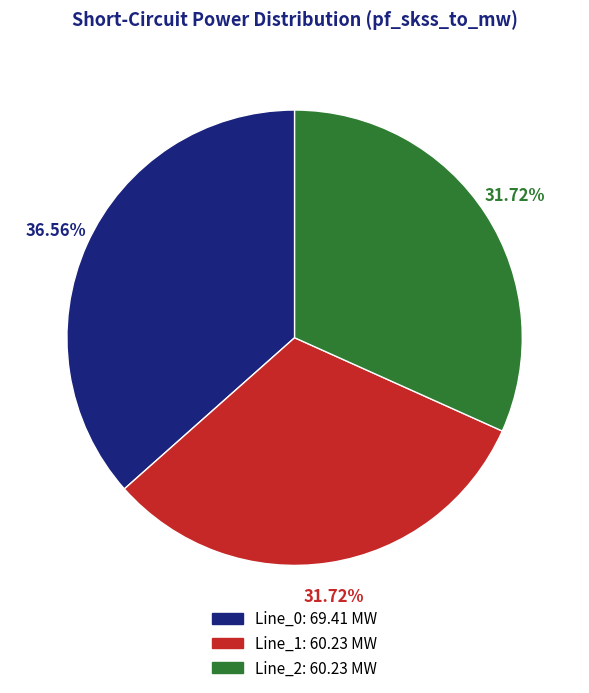

To the nearest percent, what portion does Line_0 represent?

37%